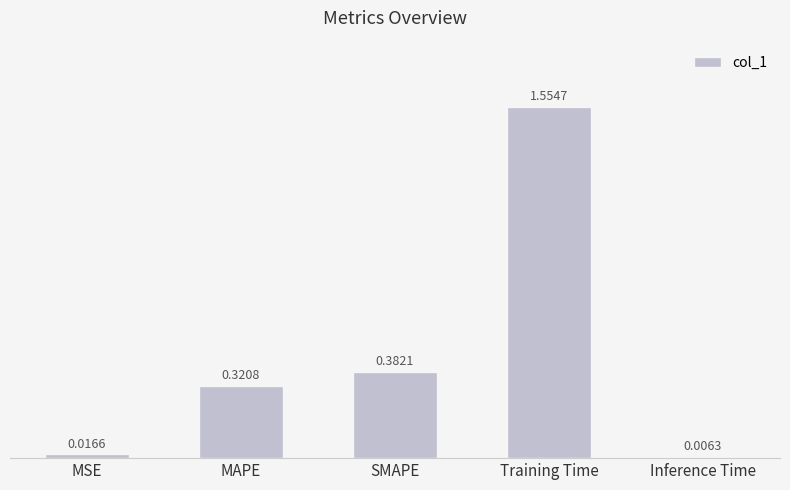

Which label corresponds to the largest value in the chart?

Training Time